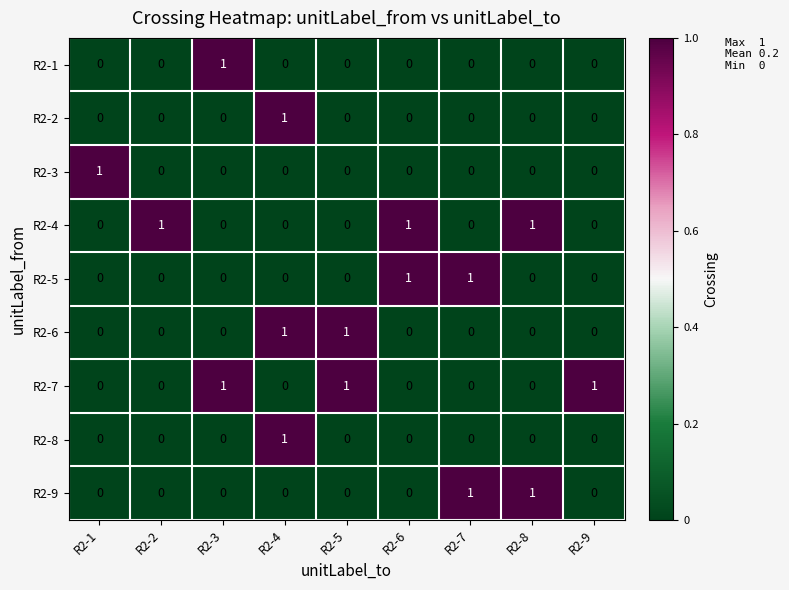

Is it true that R2-4 equals 0 at R2-1?

True